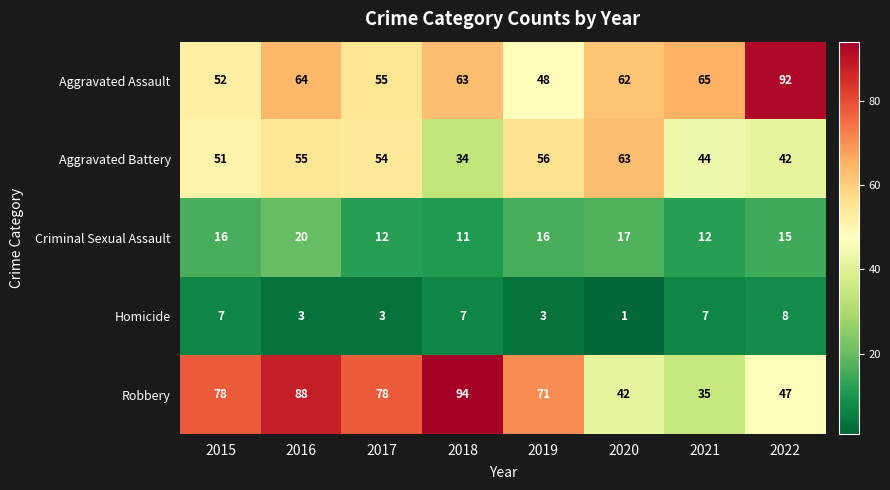

What is the average value of the Robbery series?

67